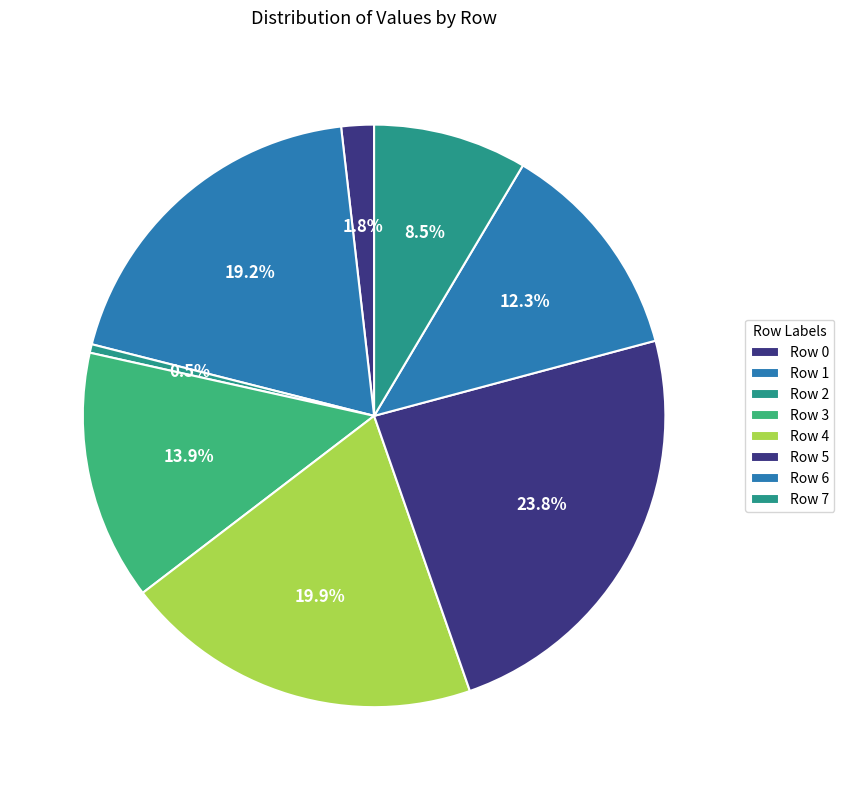

Count the number of slices in the pie.

8